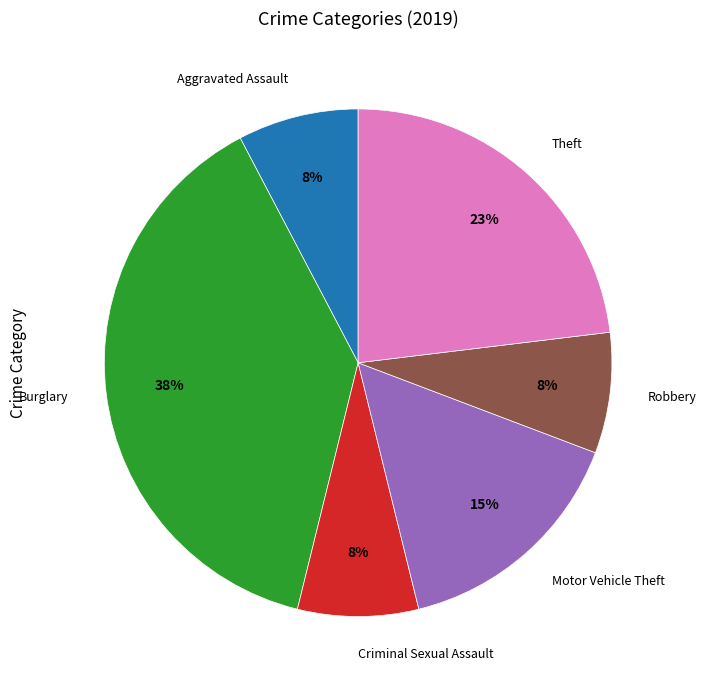

To the nearest percent, what is the average slice percentage?

17%